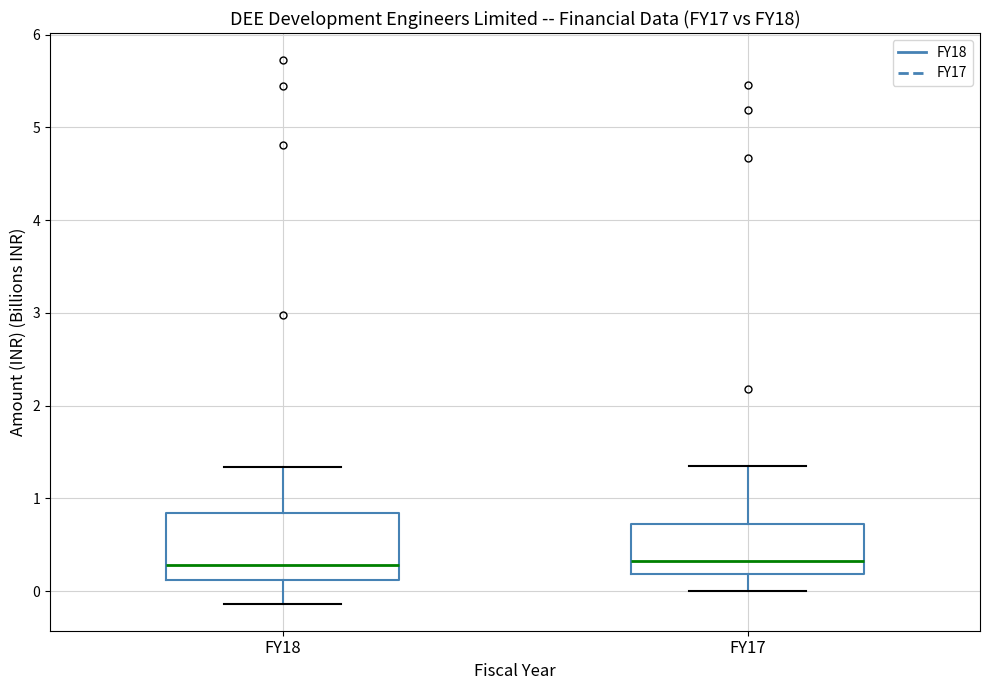

Reading left to right, read every box against the y-axis: the position of its median line, the range the box covers, and the ends of its whiskers. The values are not printed on the chart, so give them approximately, as read against the axis.

FY18: median 0.3, box 0.1 to 0.8, whiskers -0.1 to 1.3
FY17: median 0.3, box 0.2 to 0.7, whiskers 0.0 to 1.3